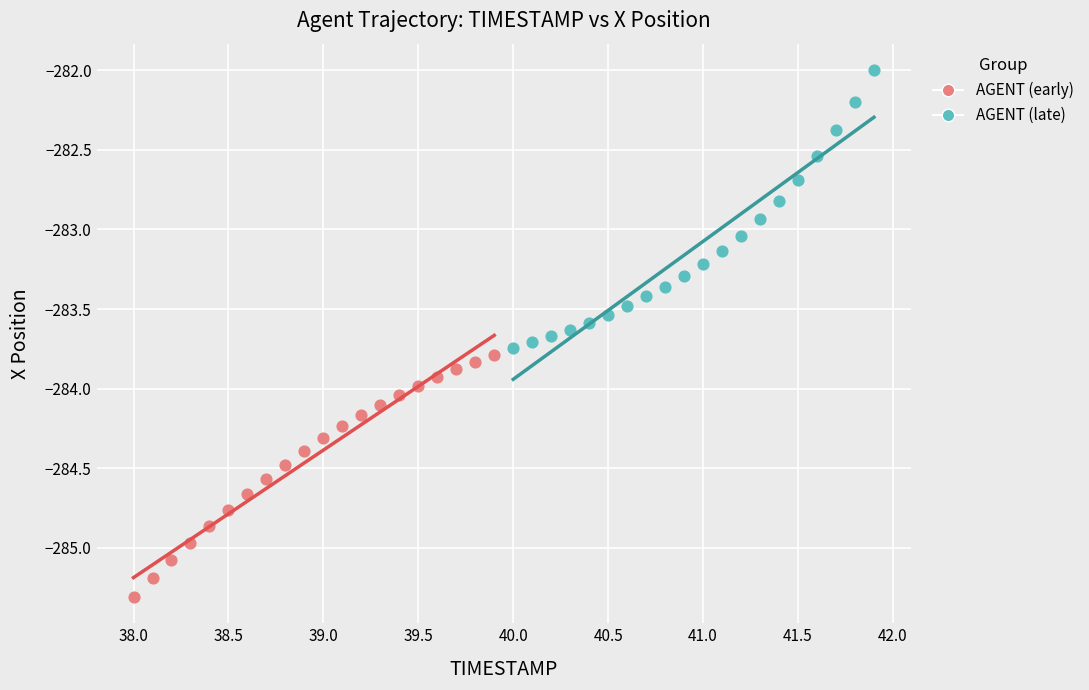

Which series contains the highest Y value?

AGENT (late)